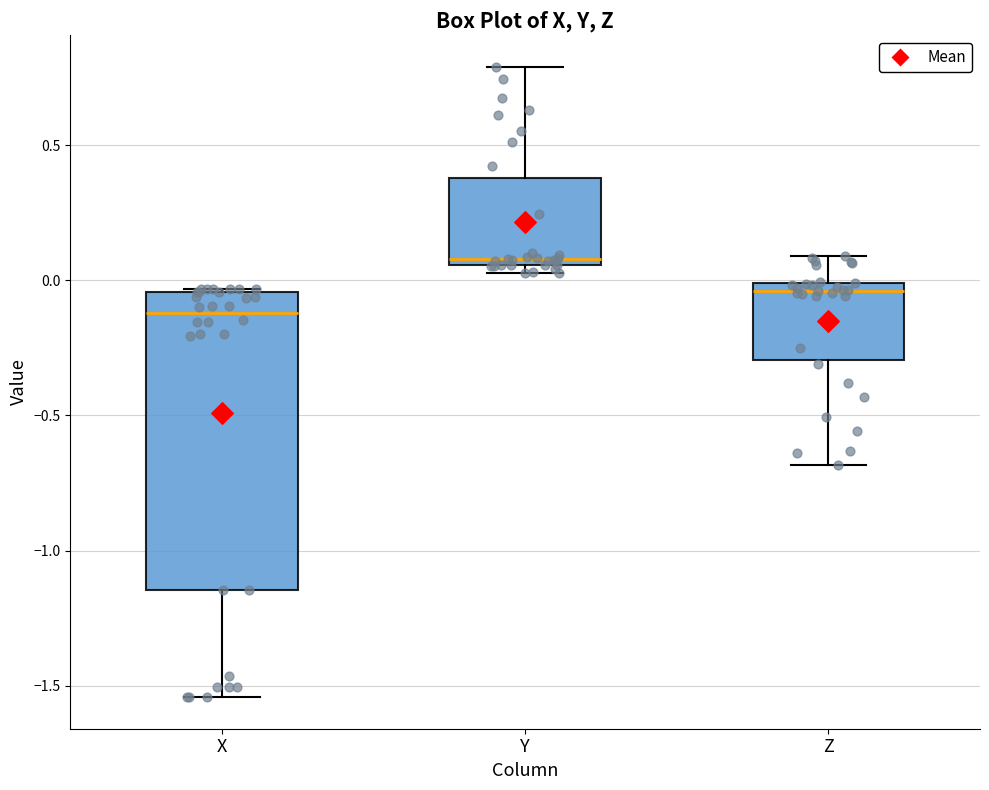

Reading left to right, transcribe this box plot: for each box, give where its median line is, the range the box spans, and where its two whiskers end, as read against the y-axis. The values are not printed on the chart, so give them approximately, as read against the axis.

X: median -0.10, box -1.15 to -0.05, whiskers -1.55 to -0.05
Y: median 0.10, box 0.05 to 0.40, whiskers 0.05 (just below the box's lower edge) to 0.80
Z: median -0.05, box -0.30 to 0.00, whiskers -0.70 to 0.10